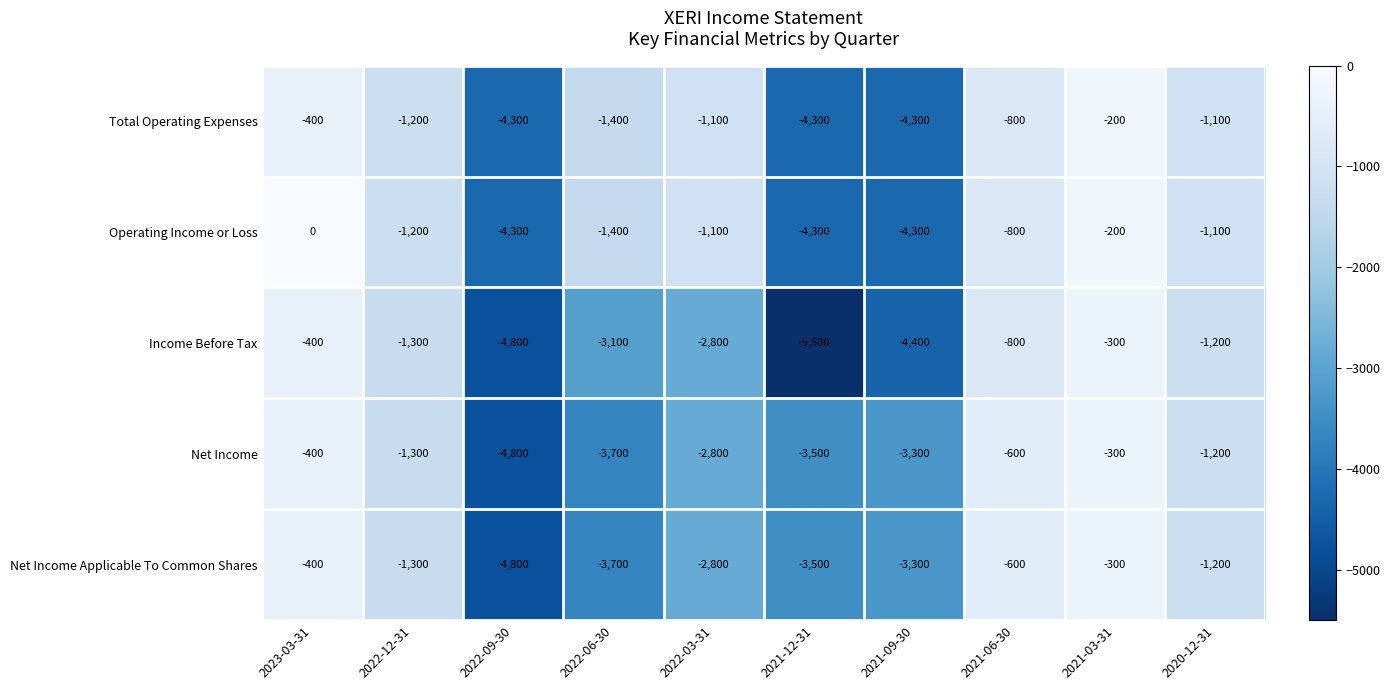

List the labels in order of Income Before Tax value, largest first.

2021-03-31, 2023-03-31, 2021-06-30, 2020-12-31, 2022-12-31, 2022-03-31, 2022-06-30, 2021-09-30, 2022-09-30, 2021-12-31